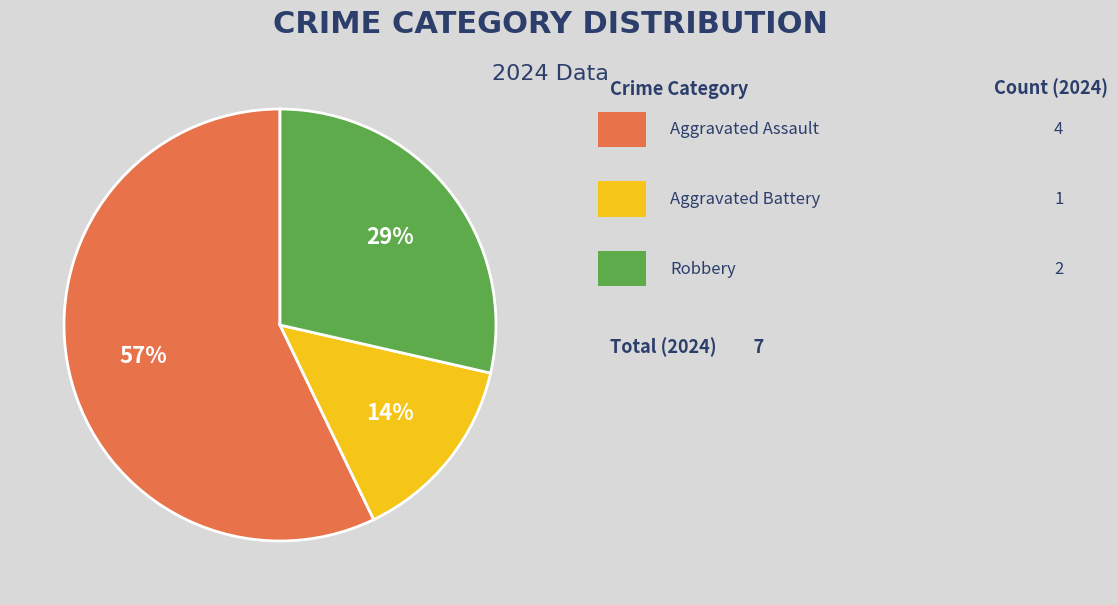

Is there a majority slice in this chart?

Yes